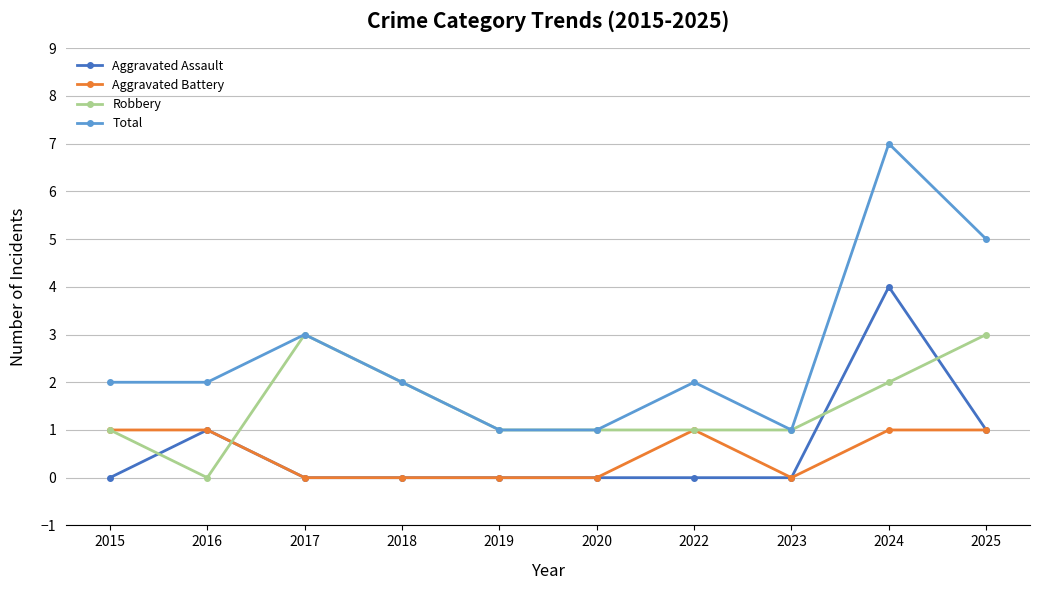

What is the value of the Total point at the 10th from the left?

5